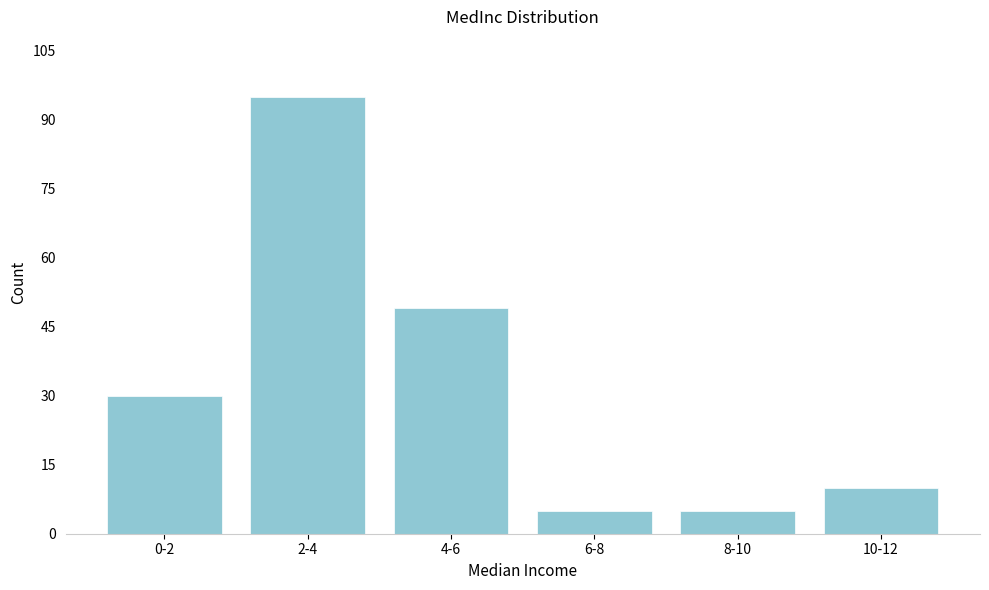

Reading left to right, list all the values displayed in this chart.

0-2=30	2-4=95	4-6=49	6-8=5	8-10=5	10-12=10